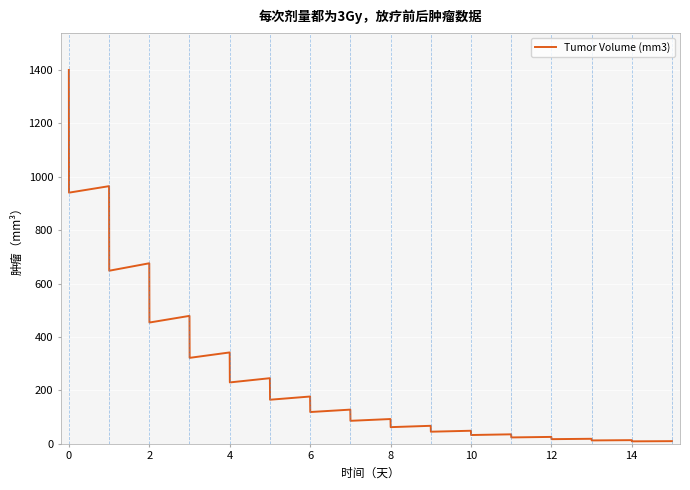

What is the maximum value shown in the chart?

1400.0